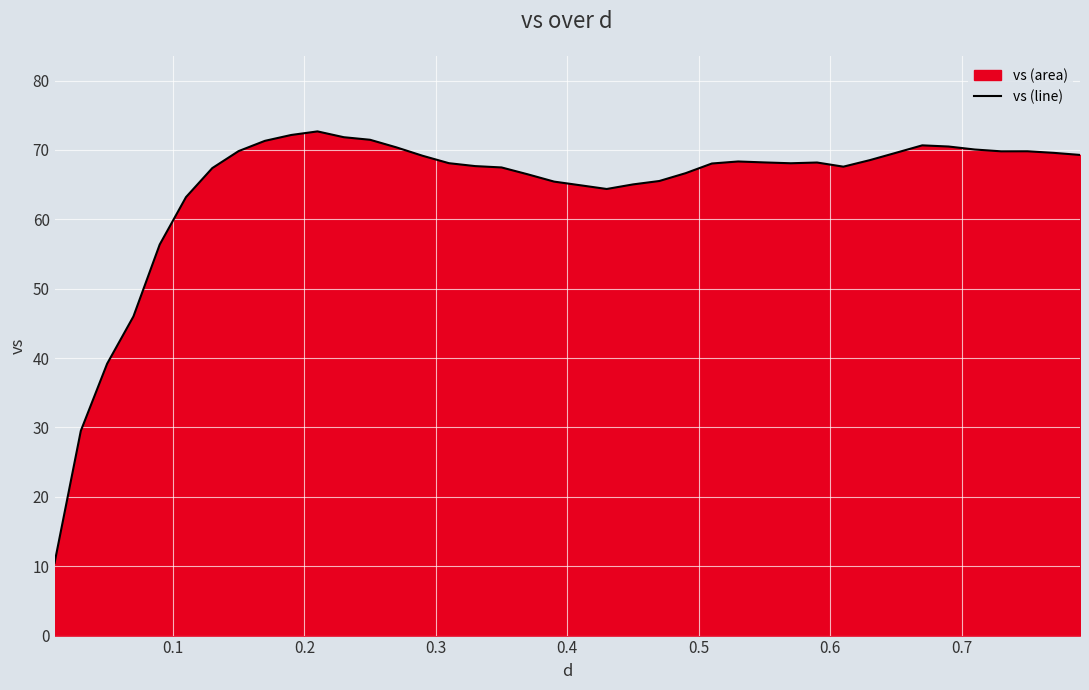

What is the minimum value shown in the chart?

10.5